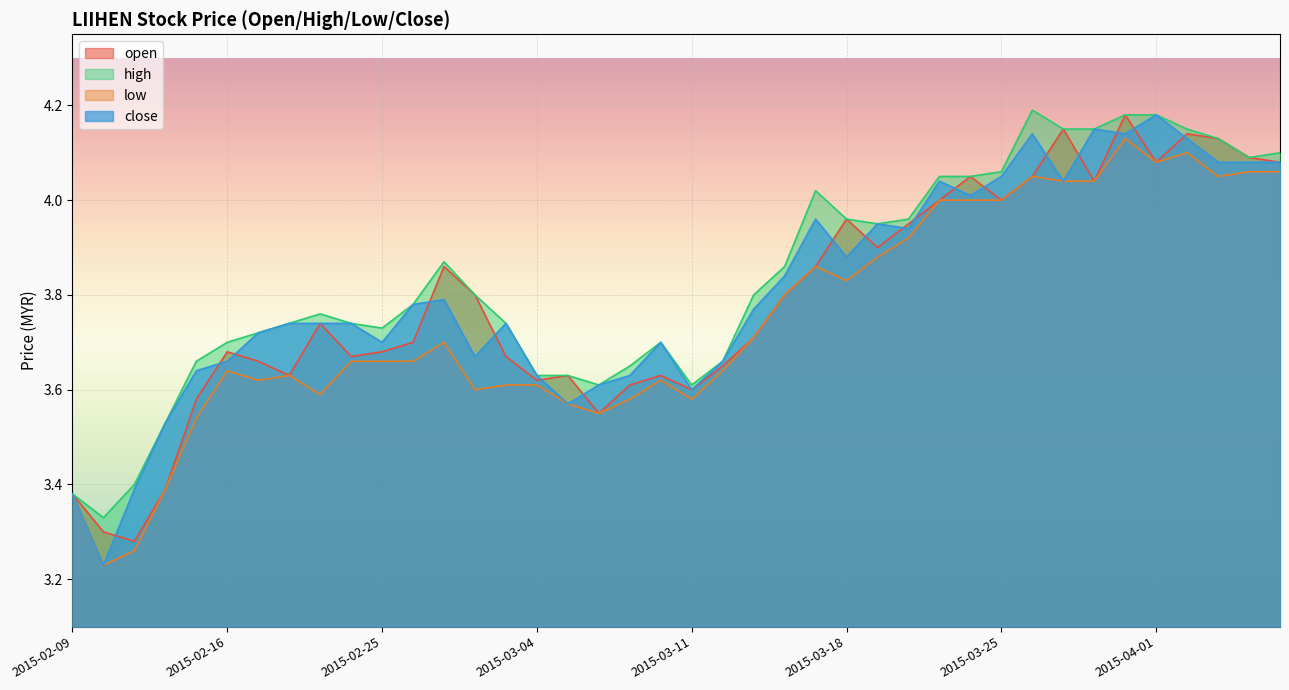

True or false: low and high intersect in this chart.

False